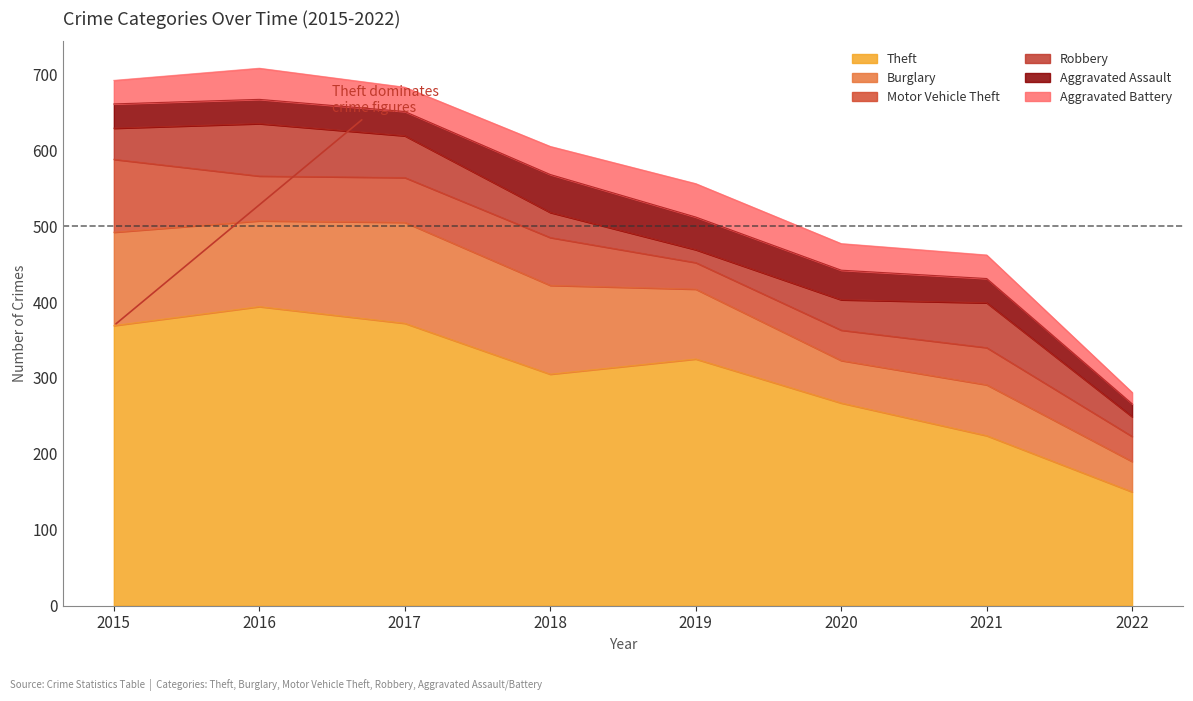

What is the difference between the maximum and minimum values in the Burglary series?

93